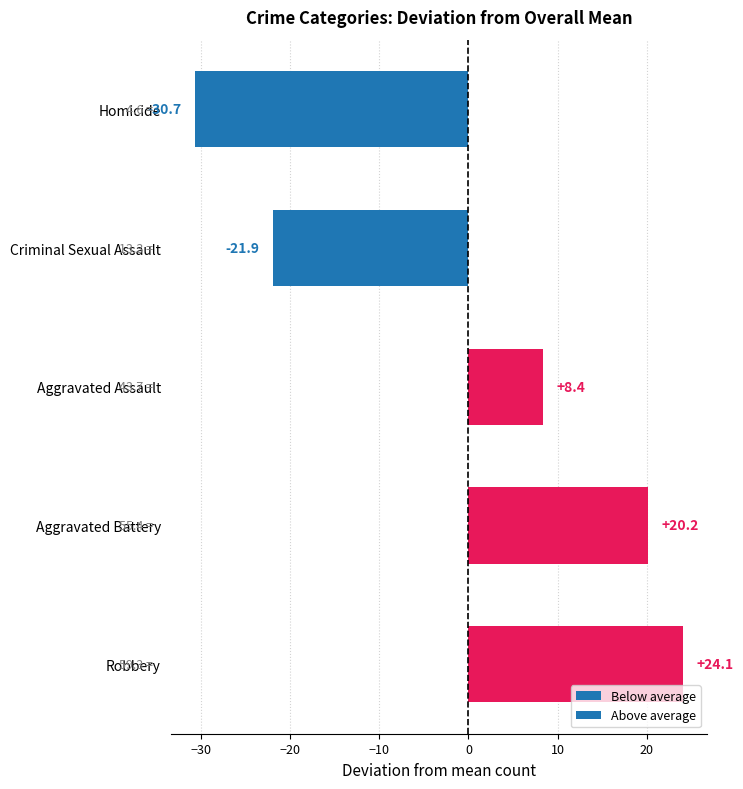

Reading bottom to top, transcribe all the data shown in this chart.

Robbery=24.1	Aggravated Battery=20.2	Aggravated Assault=8.4	Criminal Sexual Assault=-21.9	Homicide=-30.7